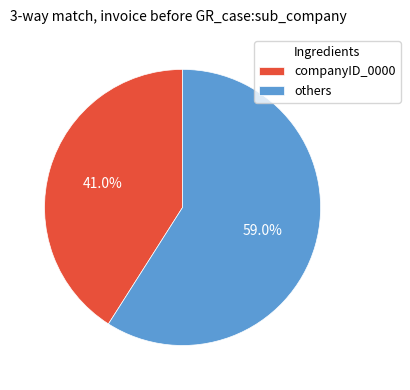

Does companyID_0000 account for over 50% of the chart?

No